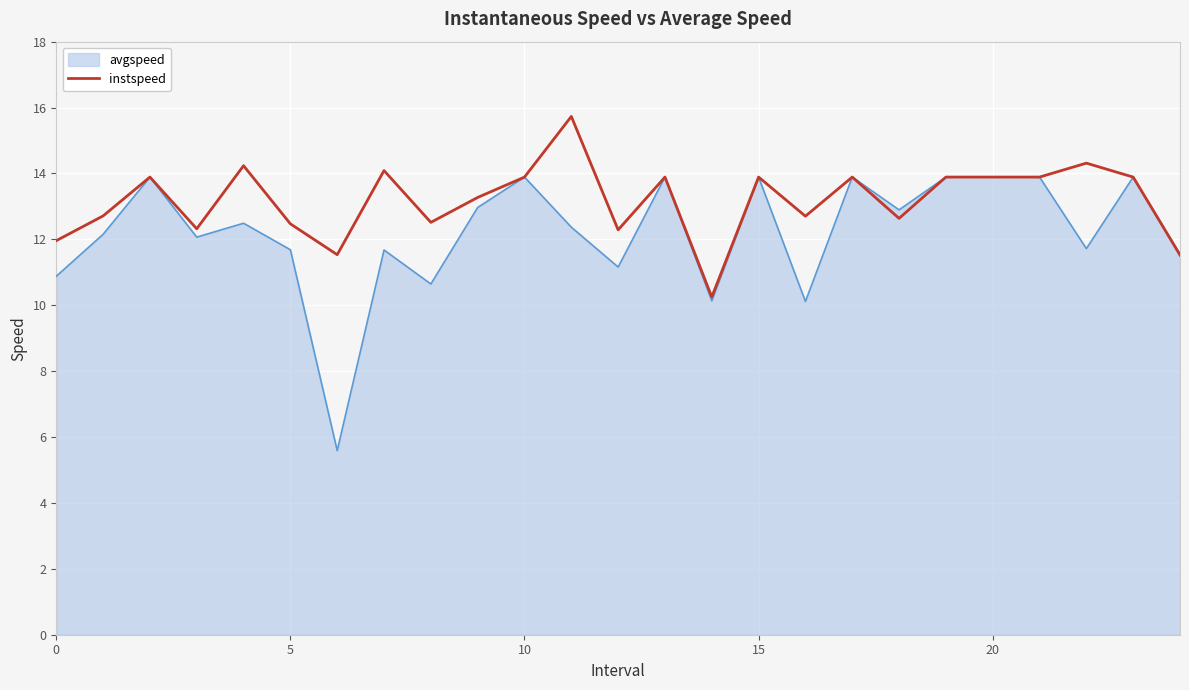

What is the minimum value shown in the chart?

5.6